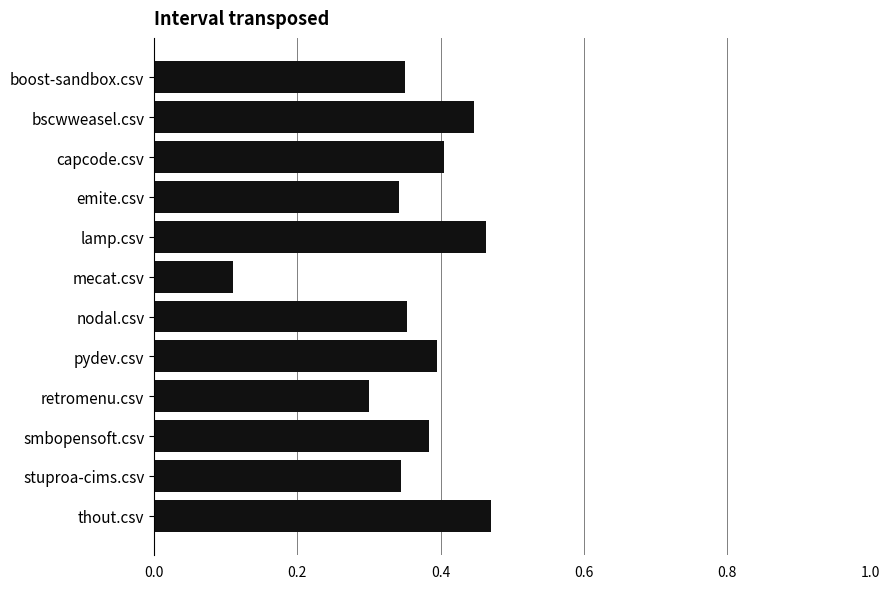

Which category has the lowest value across all series?

mecat.csv